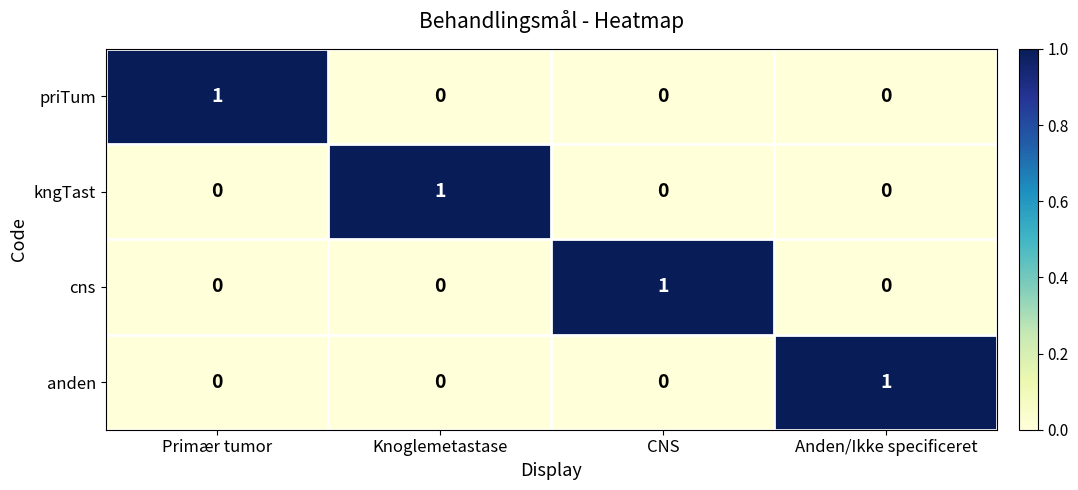

True or false: kngTast has a value of 1 at Knoglemetastase.

True